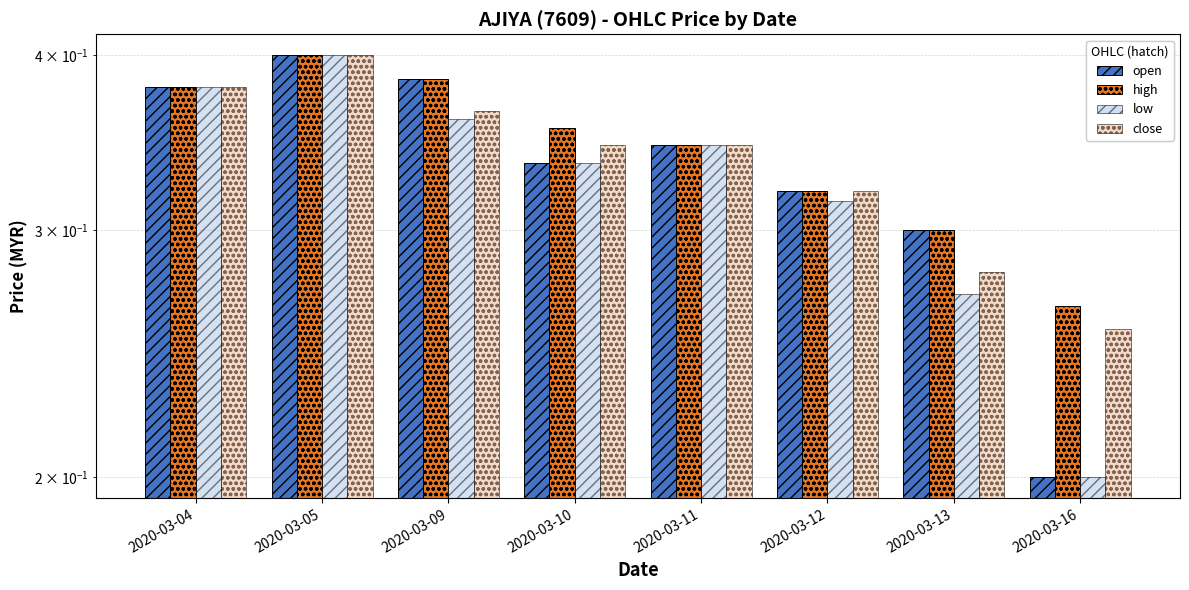

List the labels in order of open value, largest first.

2020-03-05, 2020-03-09, 2020-03-04, 2020-03-11, 2020-03-10, 2020-03-12, 2020-03-13, 2020-03-16